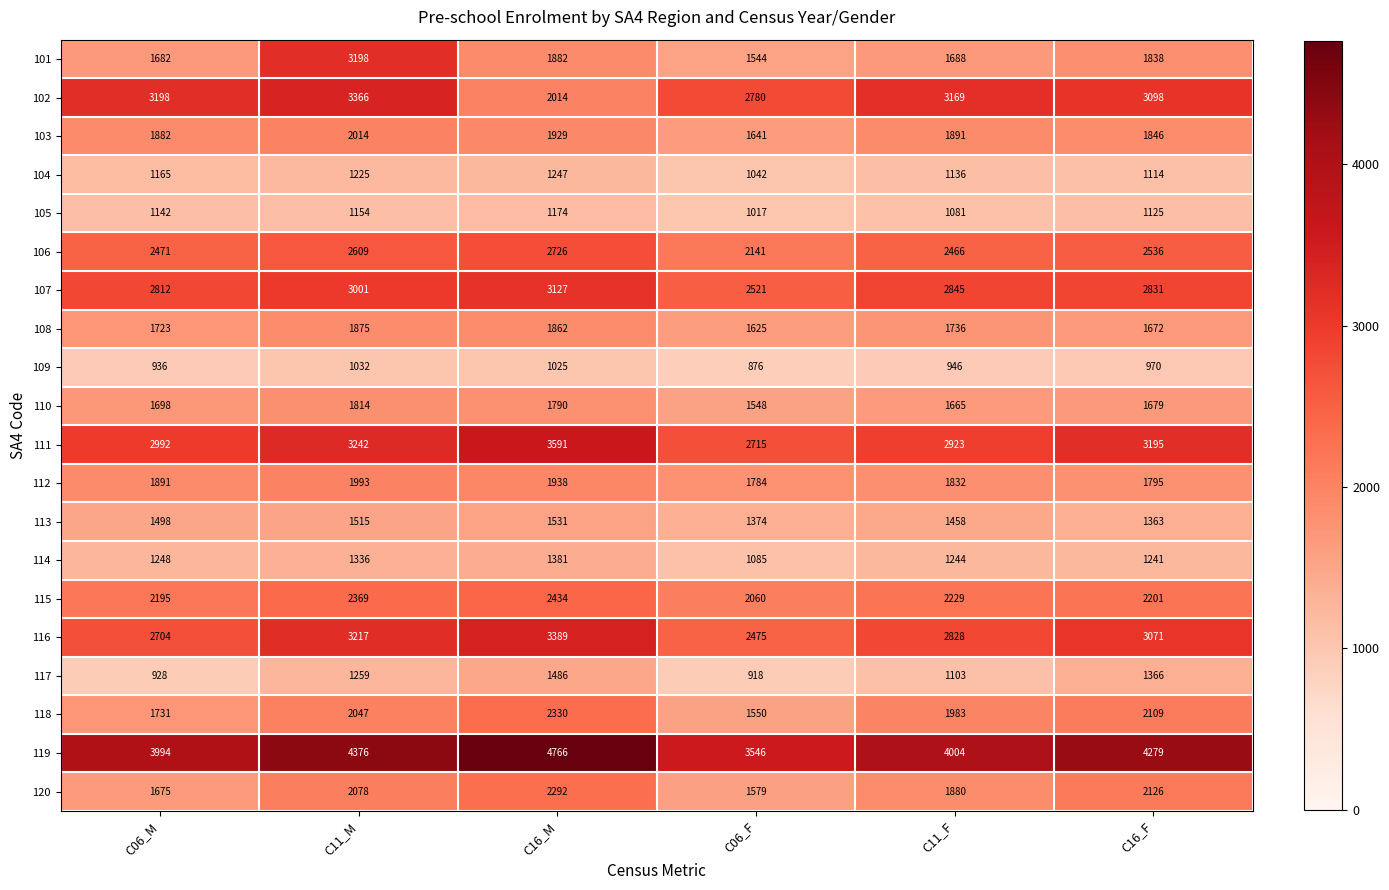

Which category has the highest value in the 106 series?

C16_M